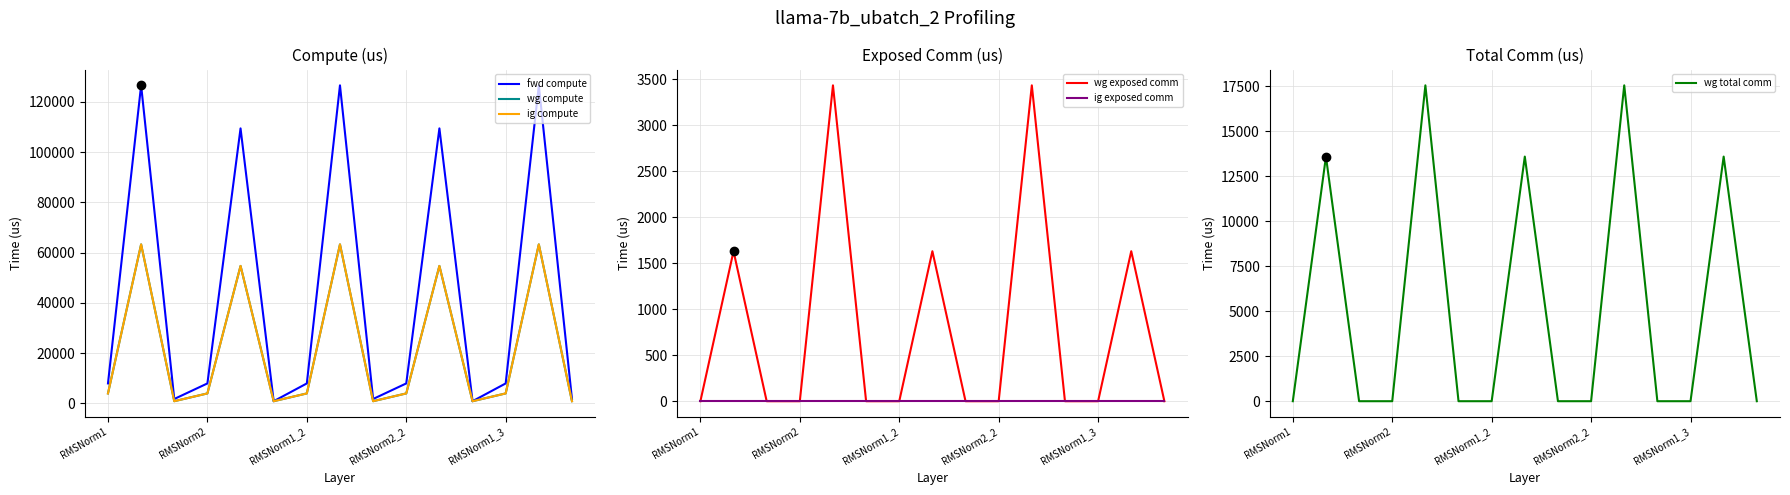

What is the maximum value for wg exposed comm?

3432.9